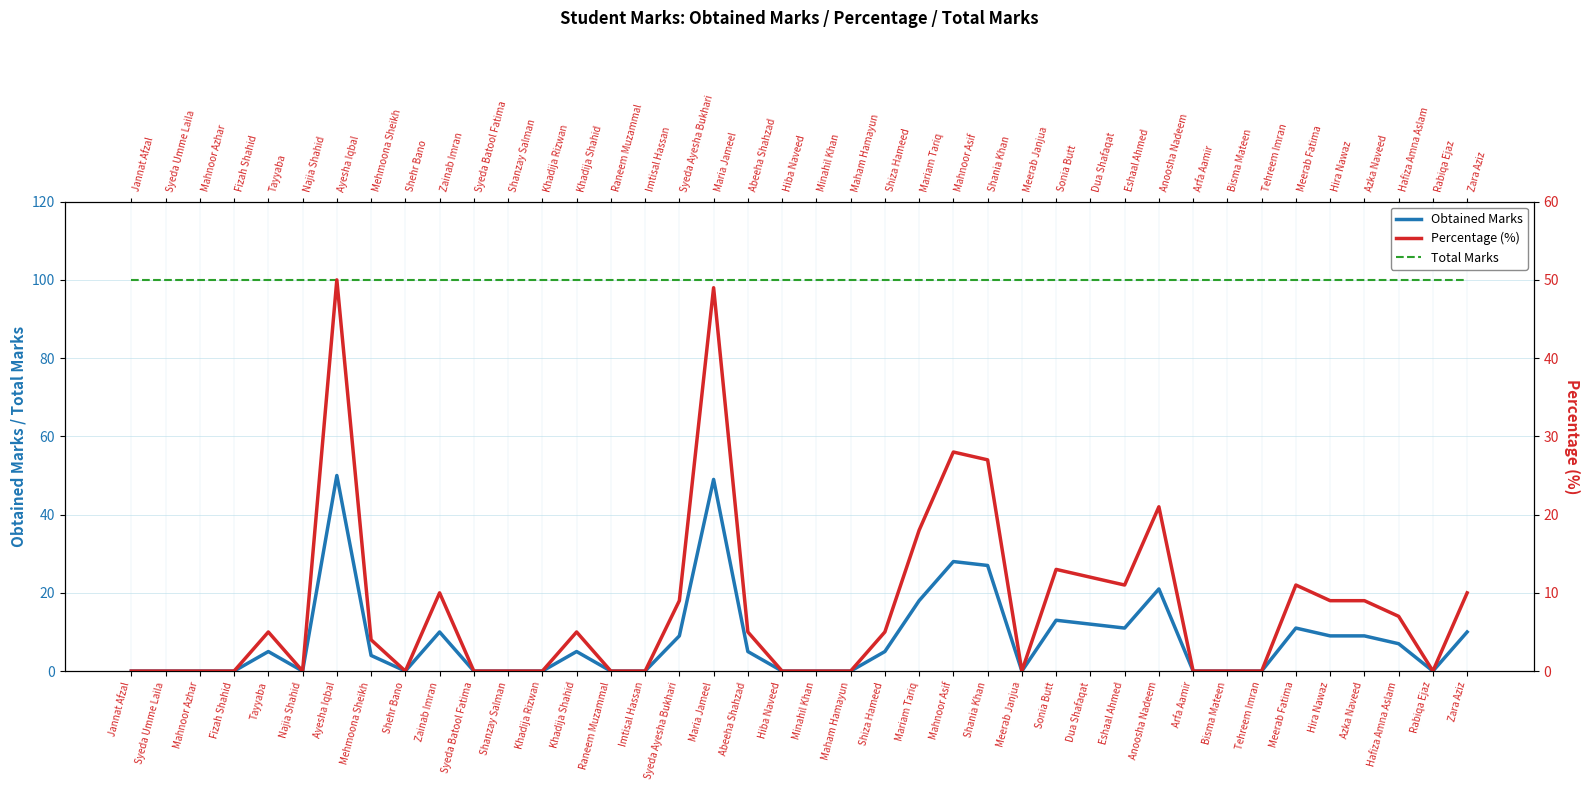

What is the maximum value for Percentage (%)?

50